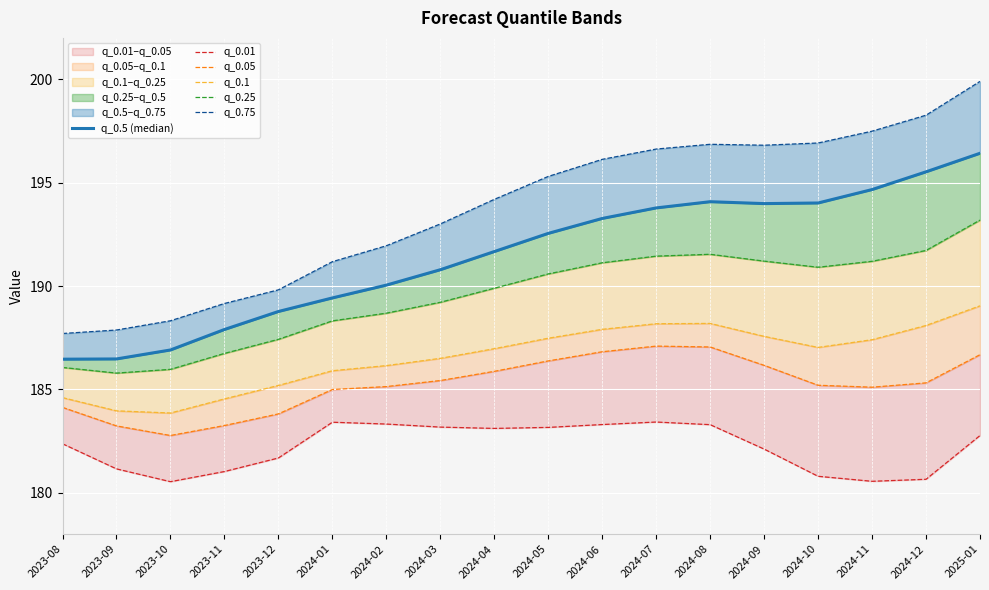

List the labels in order of q_0.75 value, smallest first.

2023-08, 2023-09, 2023-10, 2023-11, 2023-12, 2024-01, 2024-02, 2024-03, 2024-04, 2024-05, 2024-06, 2024-07, 2024-09, 2024-08, 2024-10, 2024-11, 2024-12, 2025-01